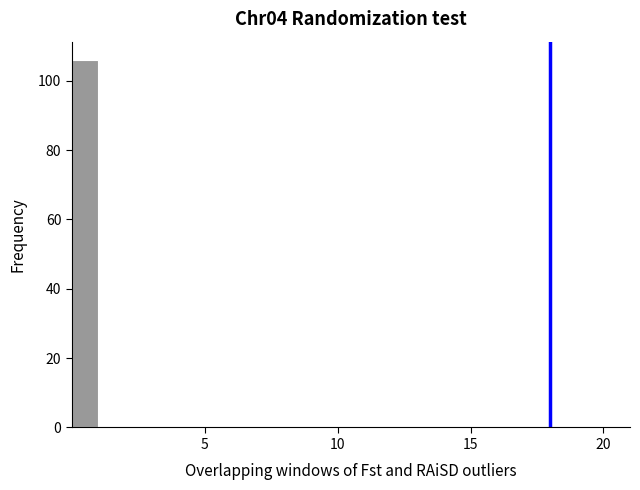

Around what value on the x-axis is the tallest bar? Give the approximate position of its centre, as read against the axis.

0.5